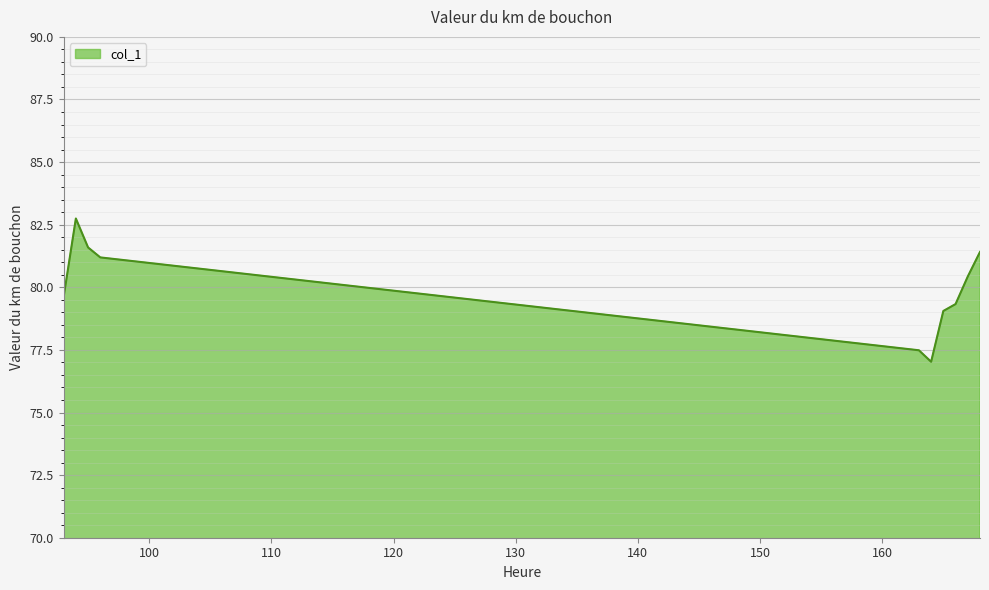

How many lines are shown in the chart?

1